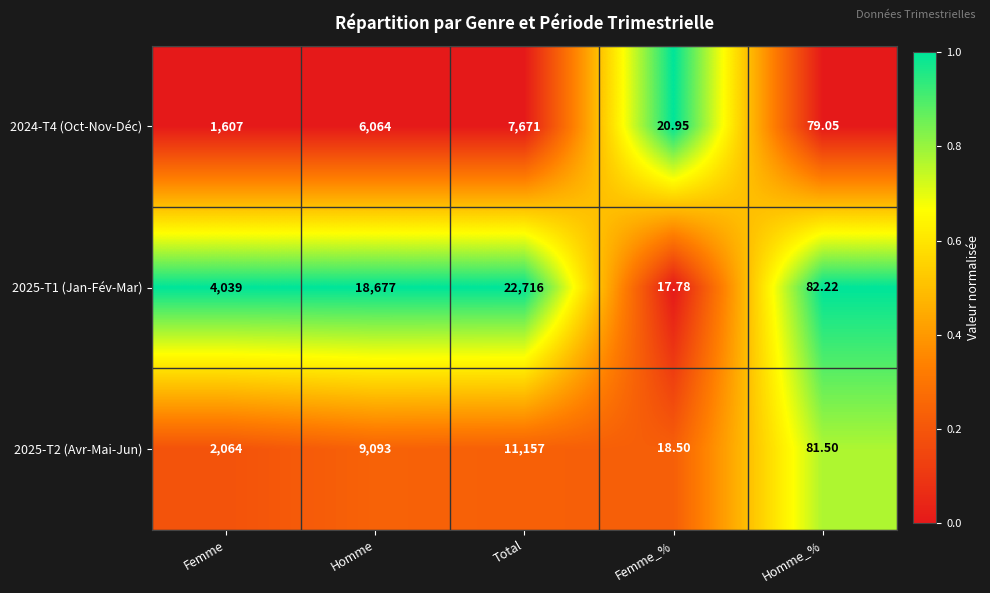

Where is 2025-T2 (Avr-Mai-Jun) nearest to the value 5587?

Homme